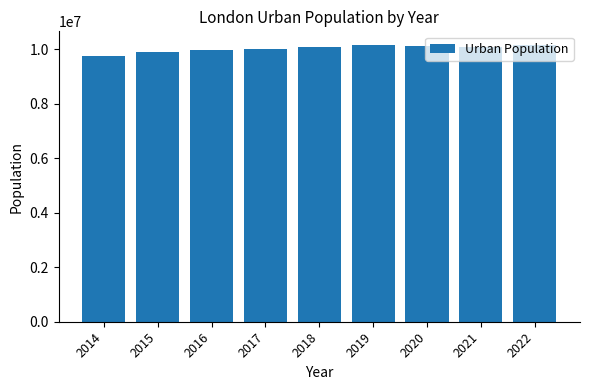

Between 2016 and 2015, which is larger?

2016